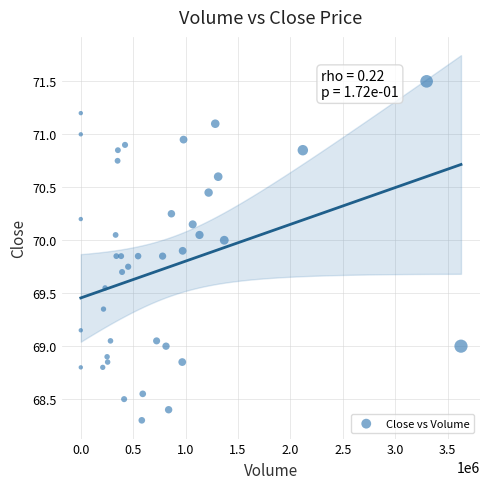

What is the range of X values (max minus min)?

3627713.0